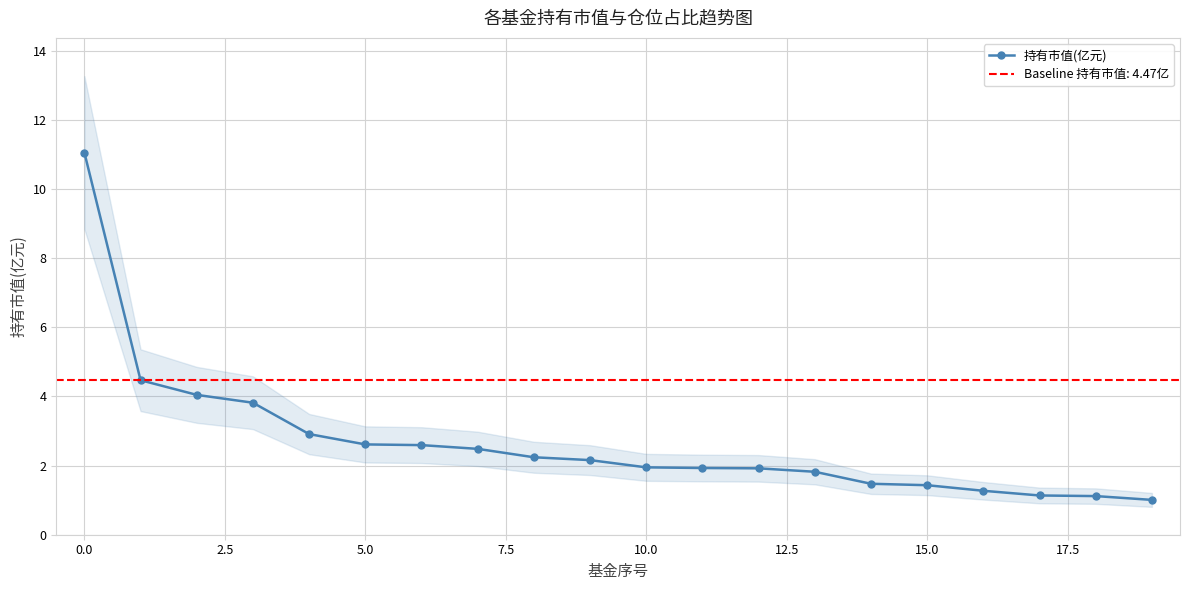

Is it true that 持有市值(亿元) equals 0.6 at 10.0?

False